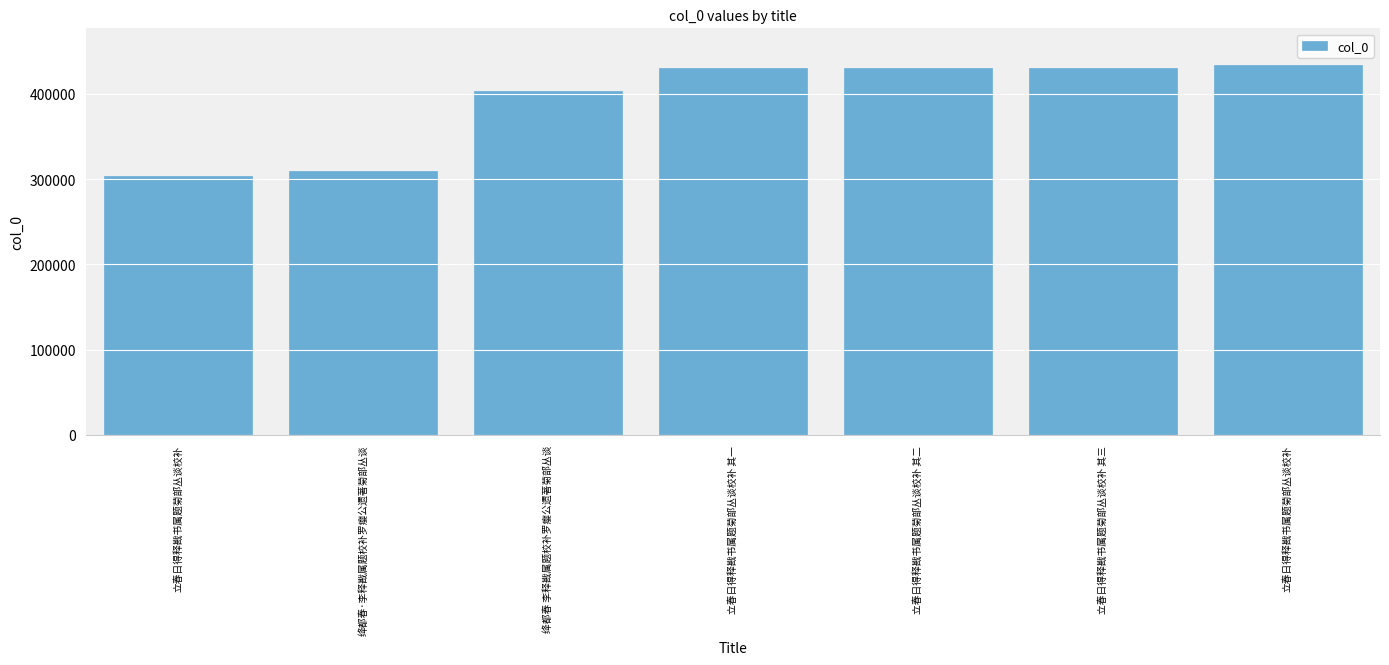

Count the number of data series in this chart.

1